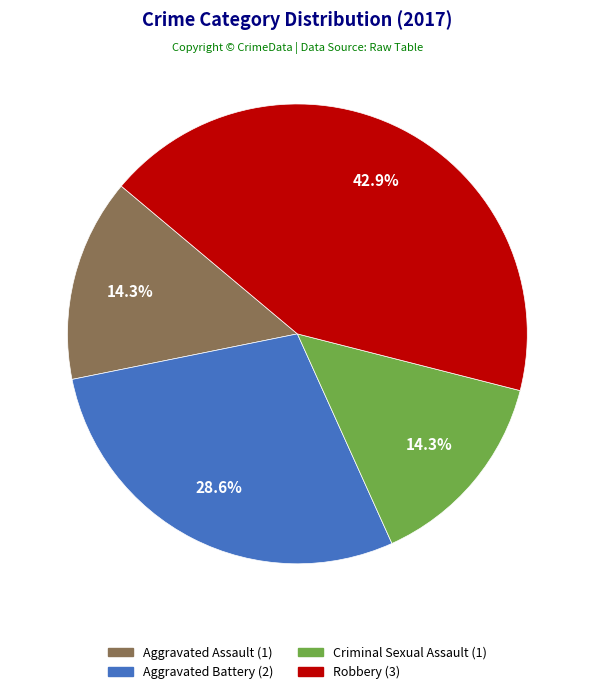

To the nearest percent, what portion does Aggravated Assault represent?

14%